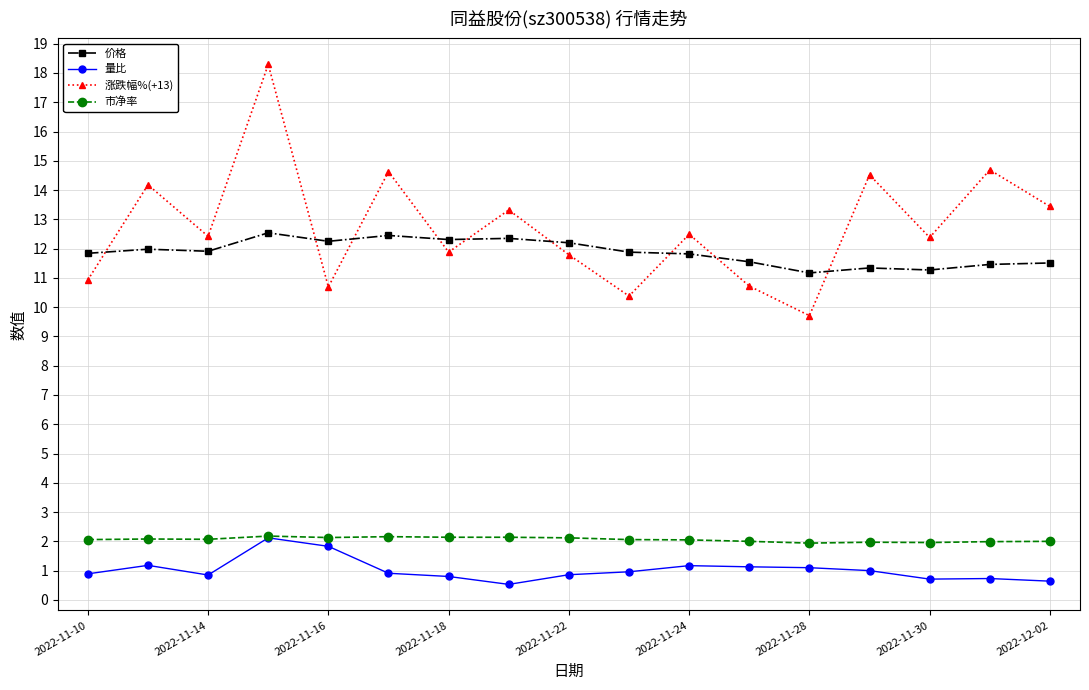

True or false: 价格 has more than 0 points higher than both neighbors.

True